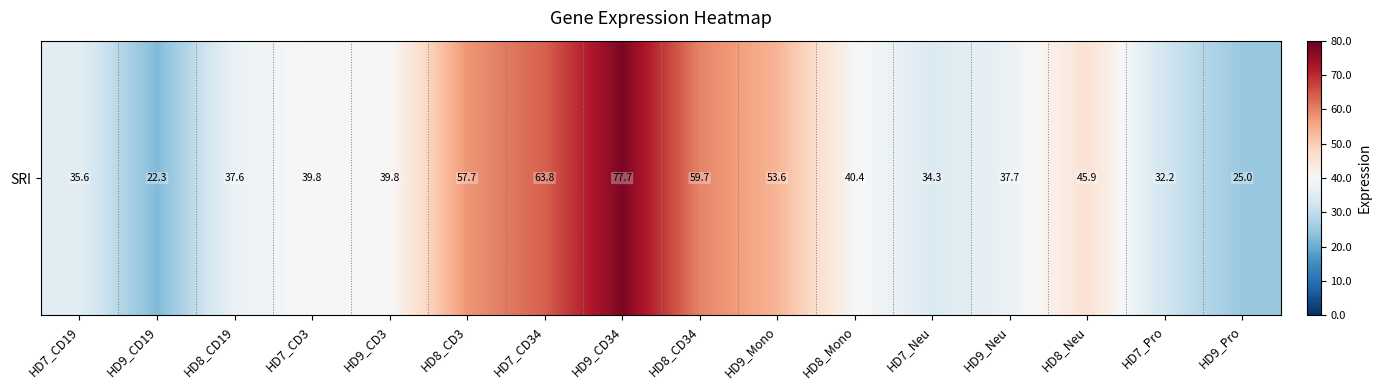

Reading right to left, extract all data points from this chart.

25.0	32.2	45.9	37.7	34.3	40.4	53.6	59.7	77.7	63.8	57.7	39.8	39.8	37.6	22.3	35.6